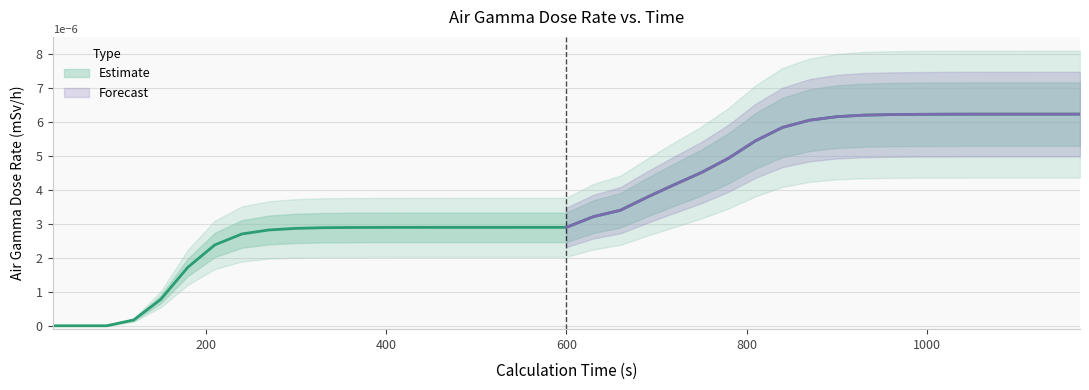

True or false: the data shows 0.0 at 360.

False